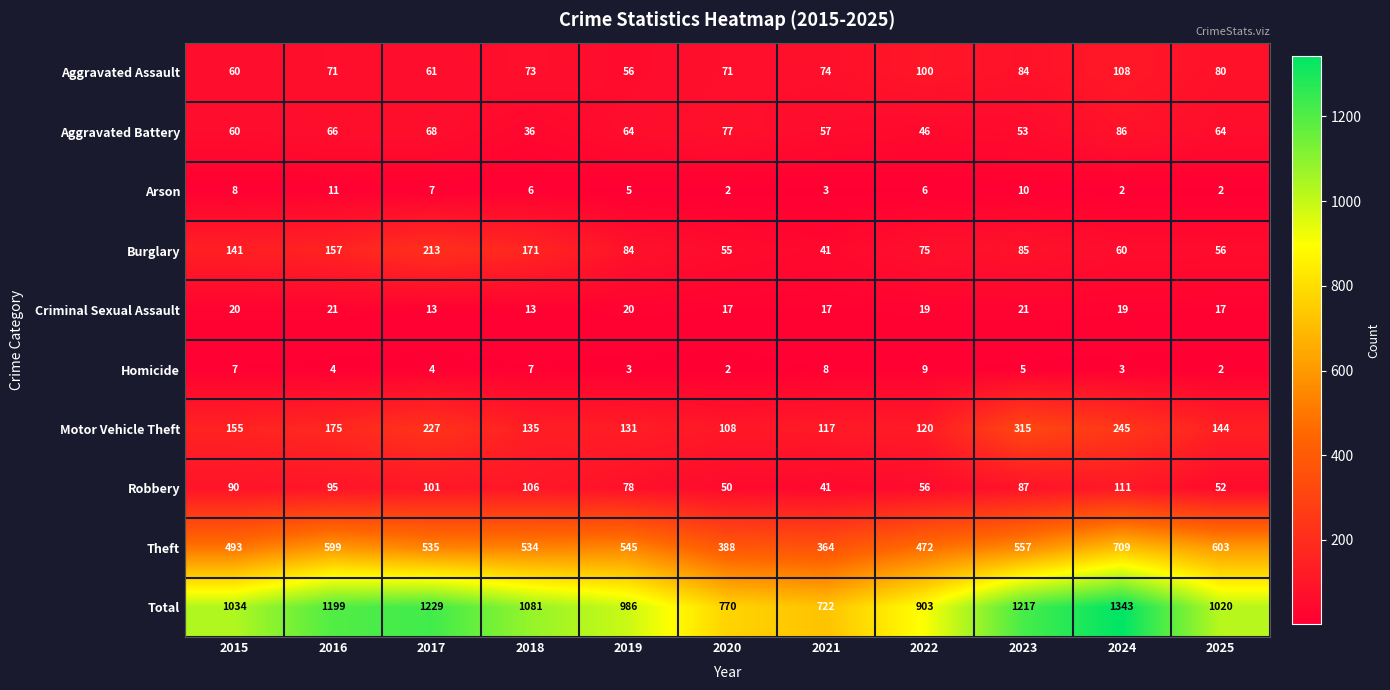

How many data points in Homicide are less than 4?

4